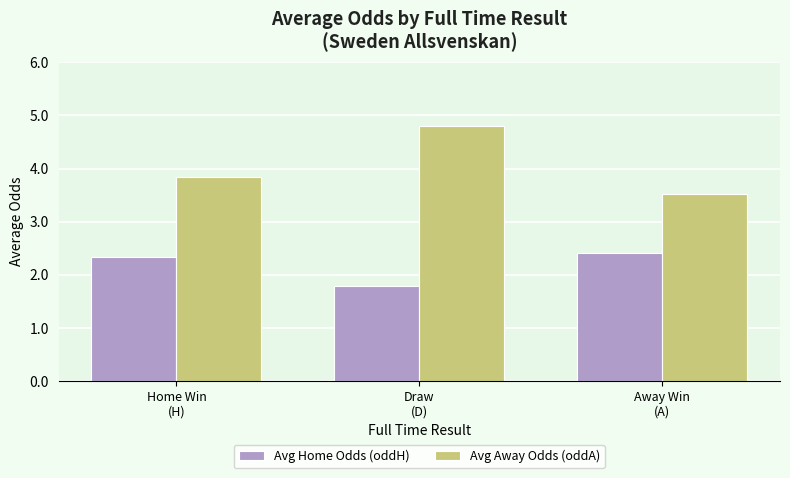

How many bars are there in each group?

2